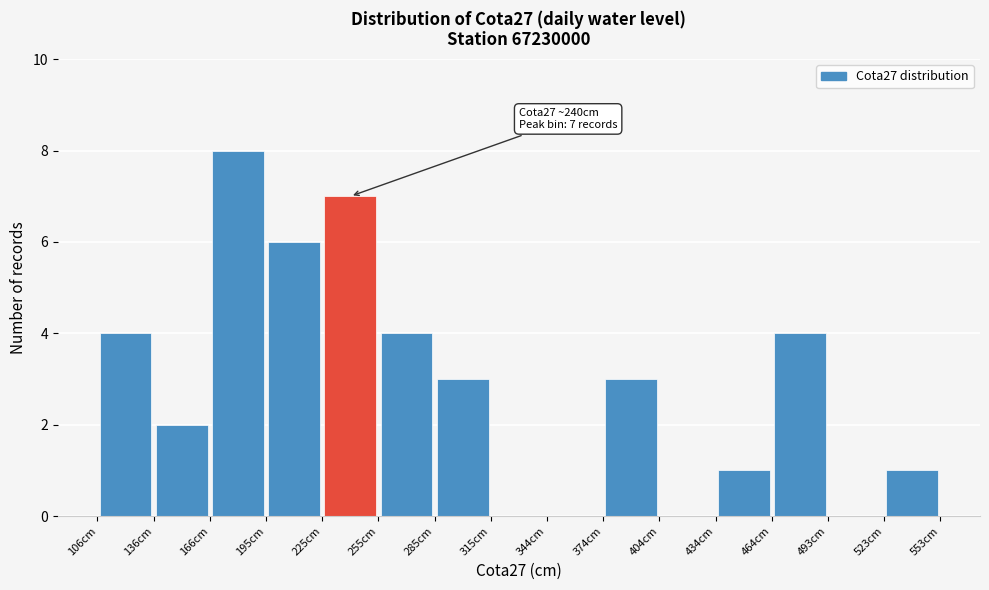

Over which range of the x-axis is the bar tallest?

165 to 195